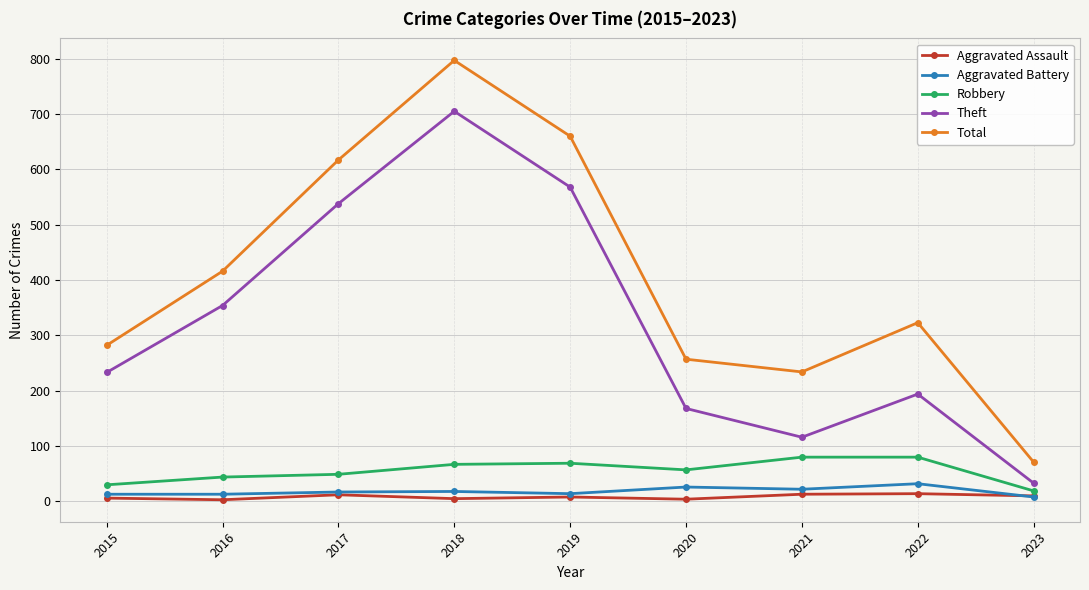

Is it true that Total equals 282 at 2015?

True